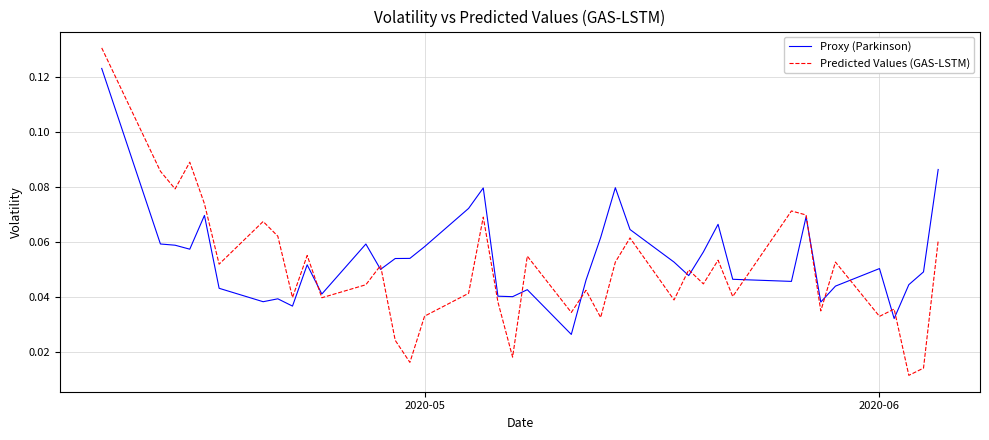

Is this an area chart (filled region under the line)?

No